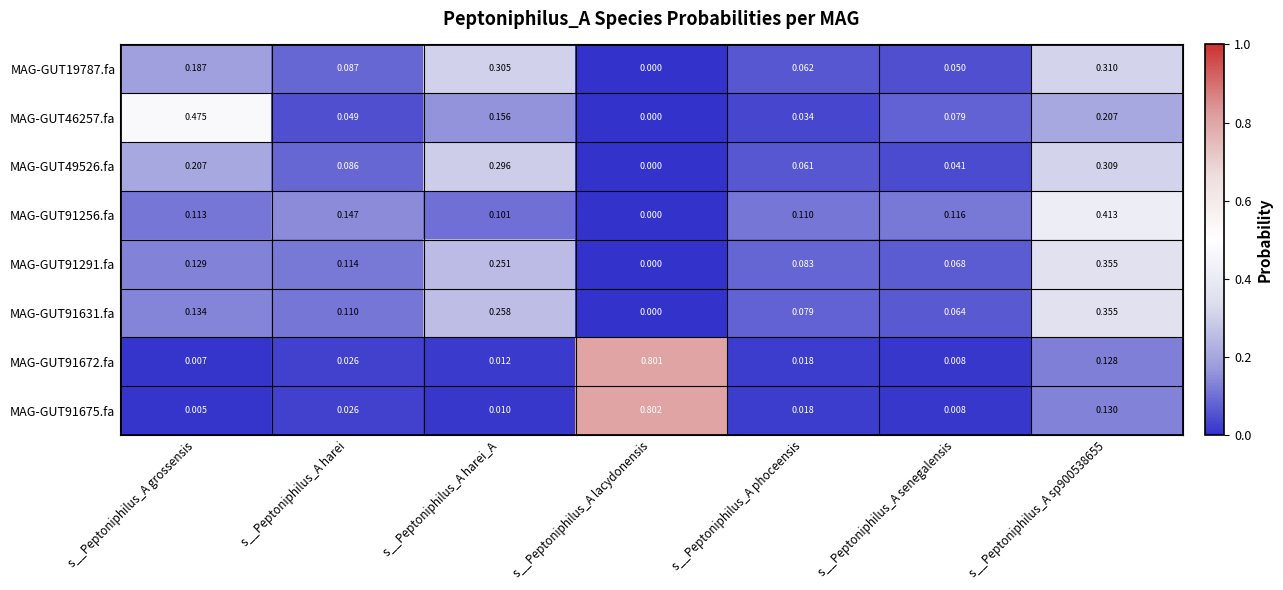

Which series has the widest spread of values?

MAG-GUT91675.fa